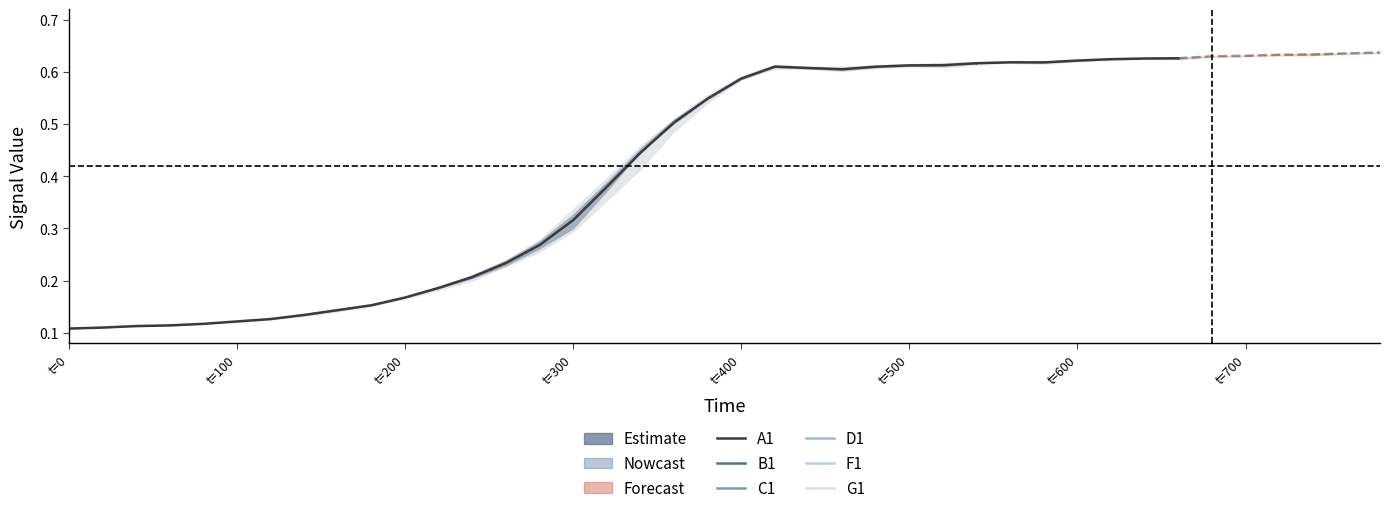

Which series ends up on top after the final intersection of D1 and C1?

C1